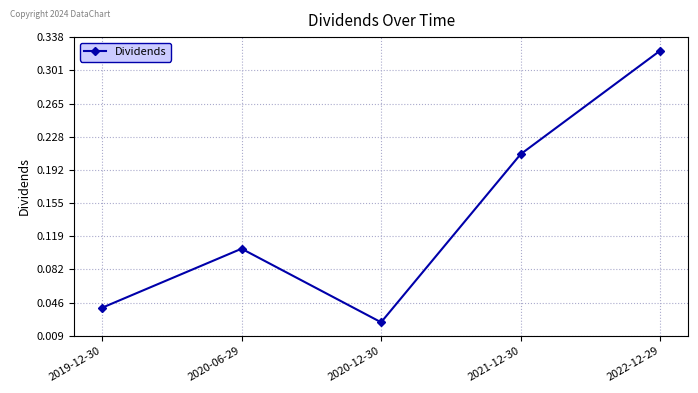

True or false: there are more than 2 points higher than both neighbors.

False